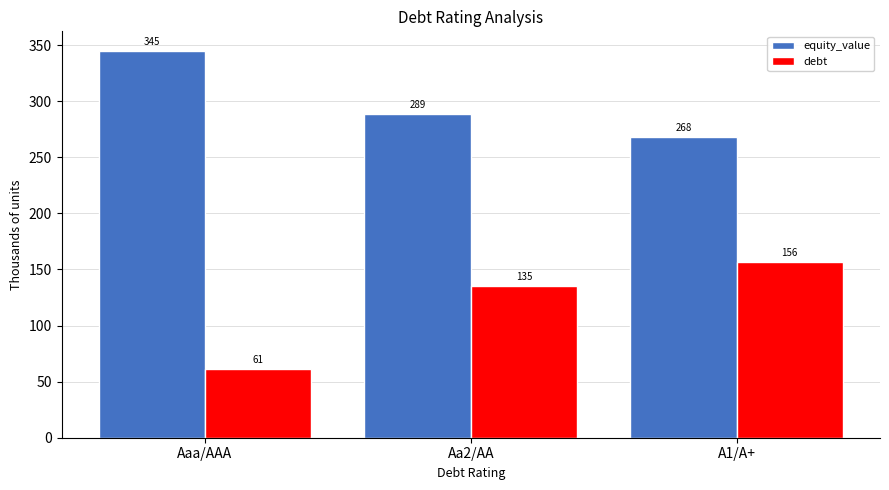

Is the value of equity_value at Aaa/AAA greater than the value of debt at Aaa/AAA?

Yes